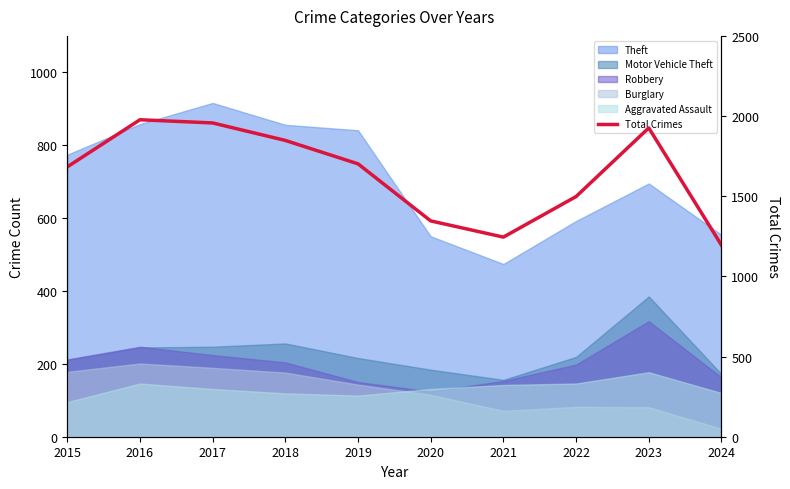

What is the value of the 7th point from the left?

1245